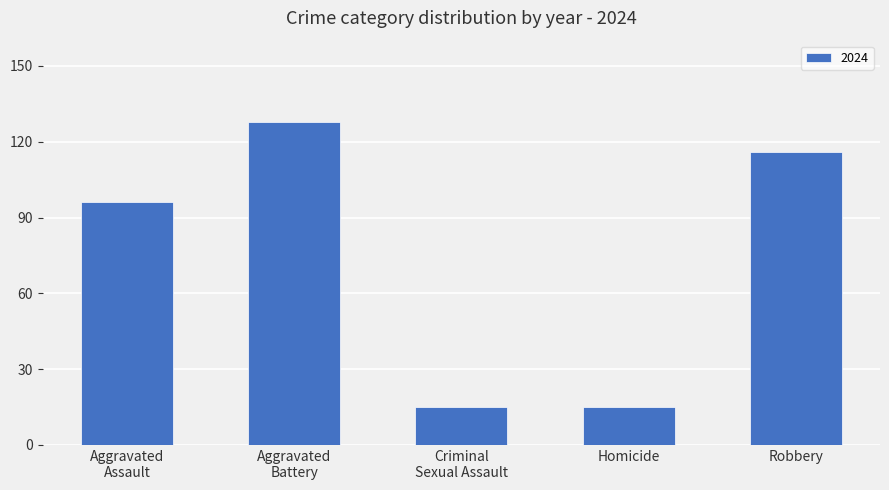

Does the chart contain any negative values?

No